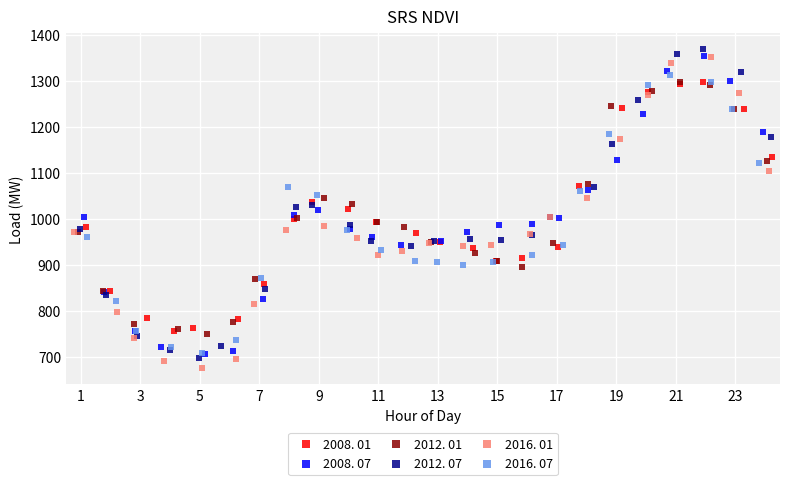

Which series has the widest spread of Y values?

2016. 01